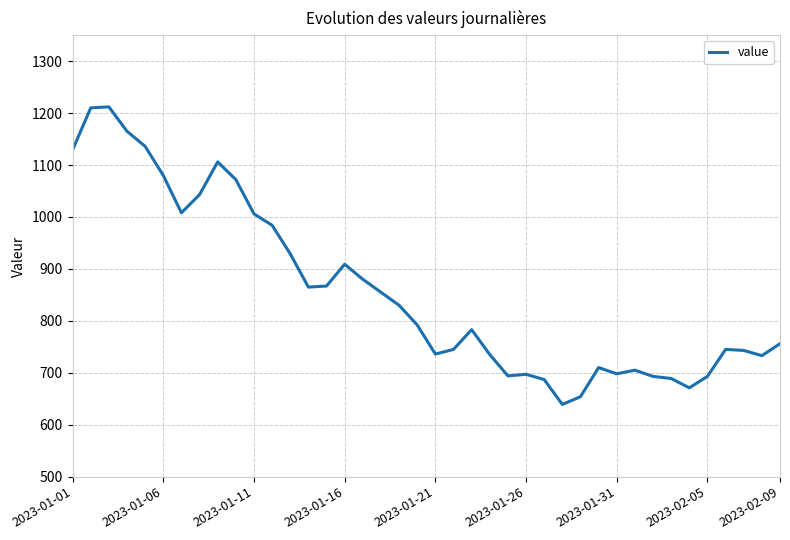

What is the smallest value displayed?

639